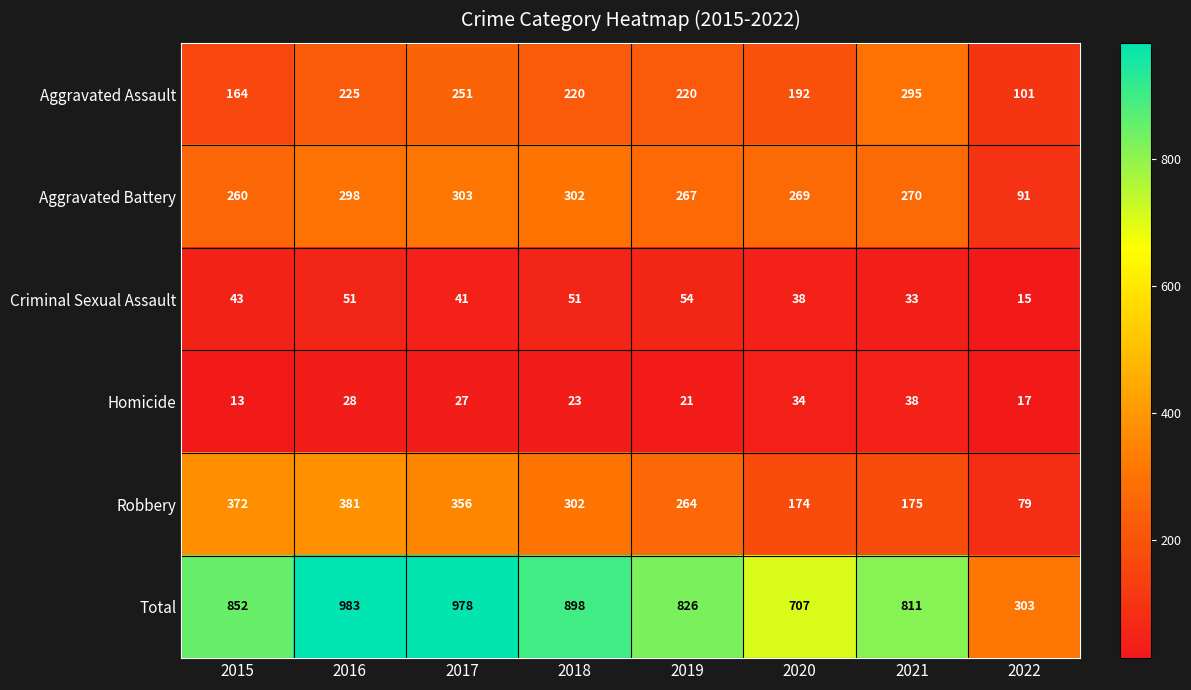

The Total series shows 427 at 2022. True or false?

False